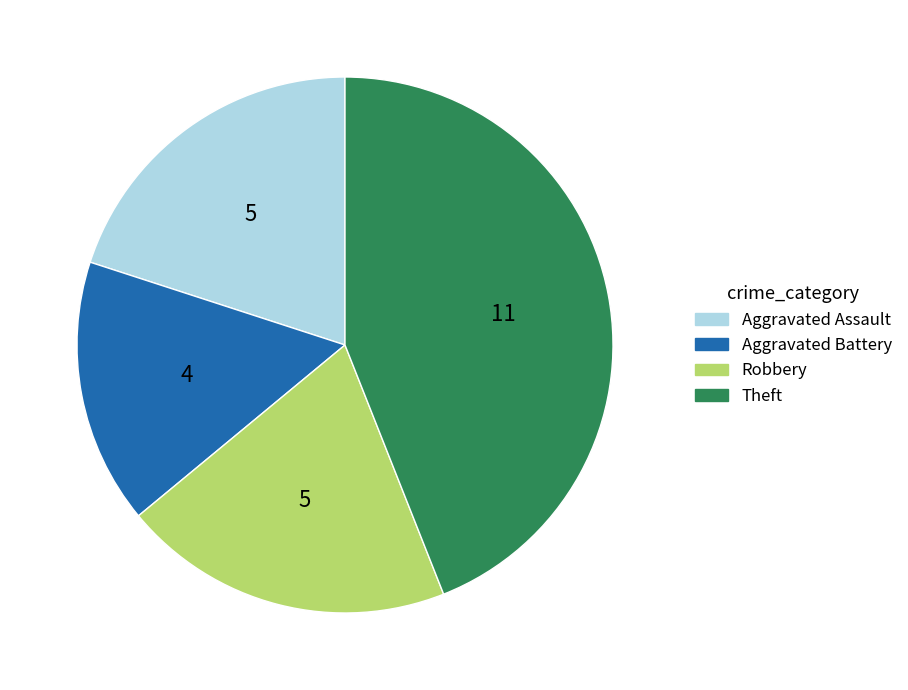

Is the sum of Aggravated Battery and Theft greater than half?

Yes